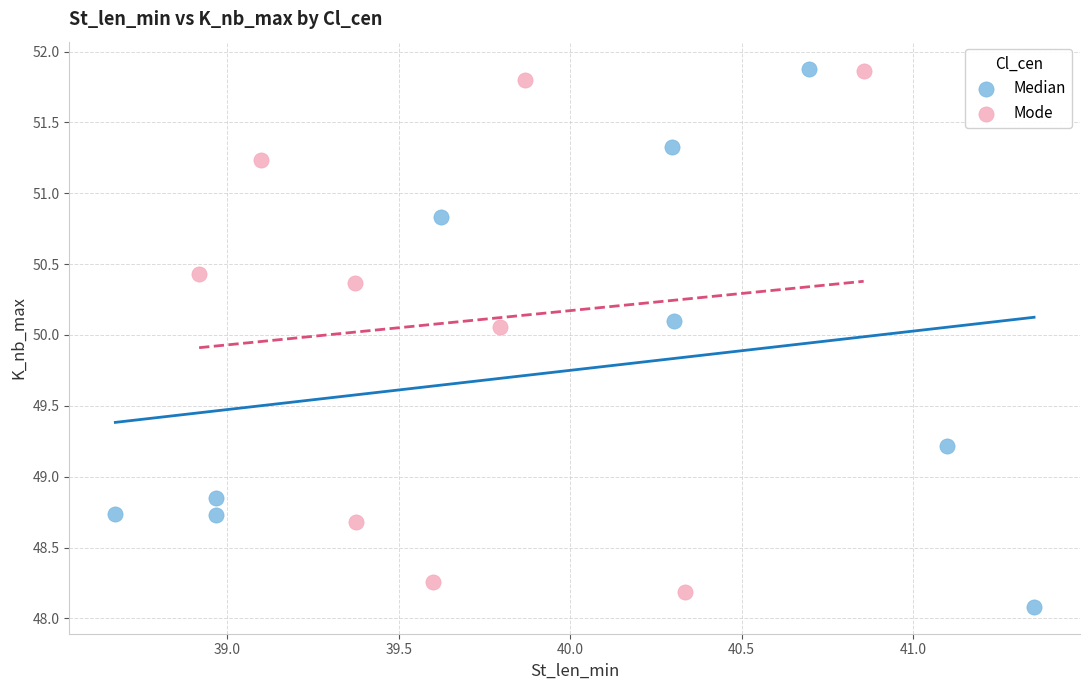

What are all the series names shown in the legend?

Median, Mode